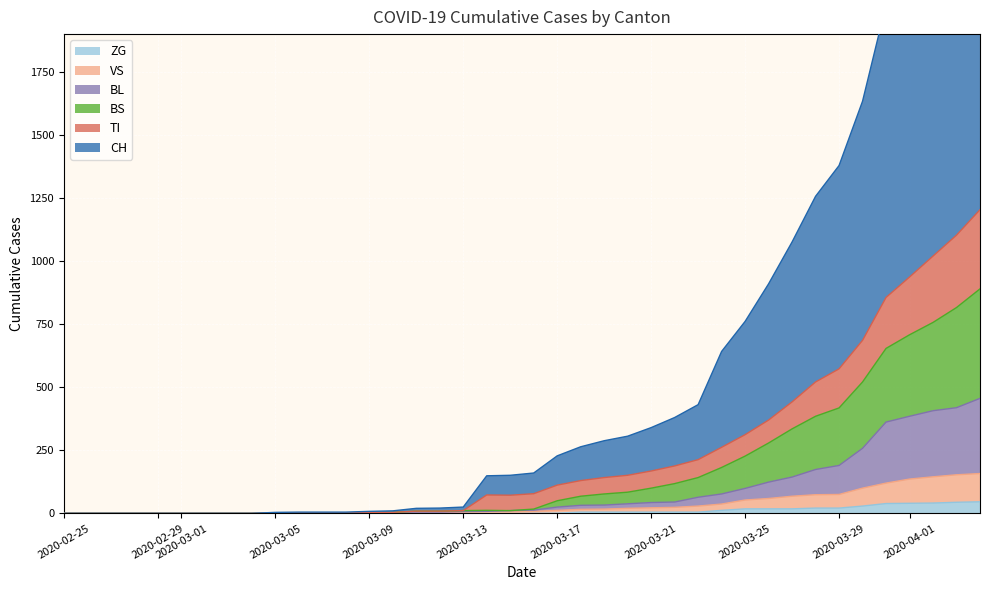

Which series has the largest total across all categories?

CH